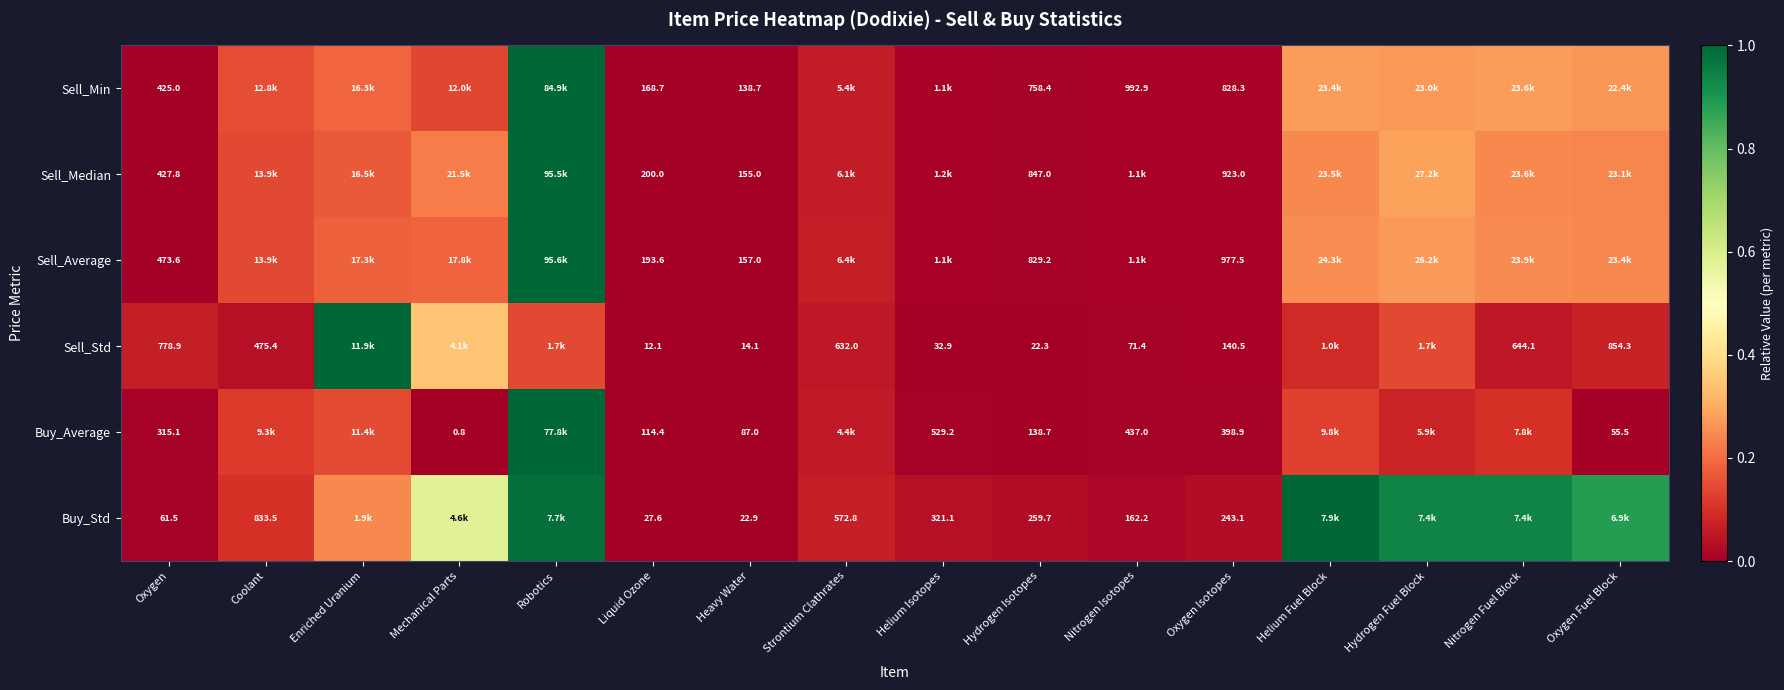

True or false: Sell_Min has a value of 0.0 at Oxygen.

True